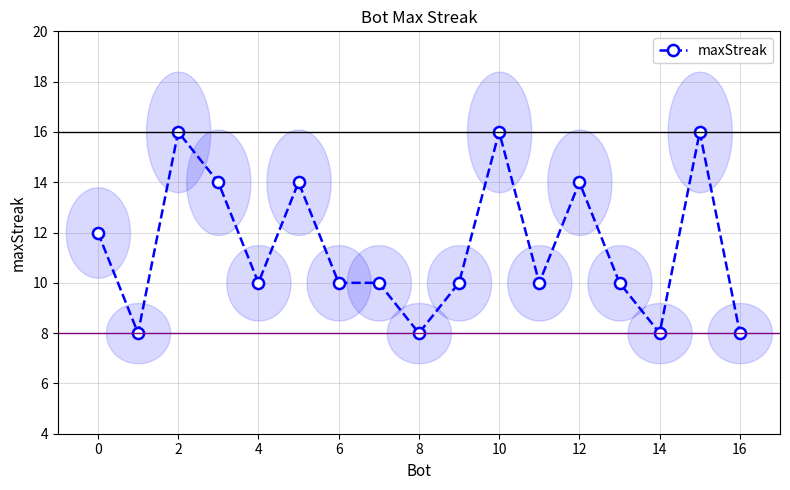

What is the smallest value displayed?

8